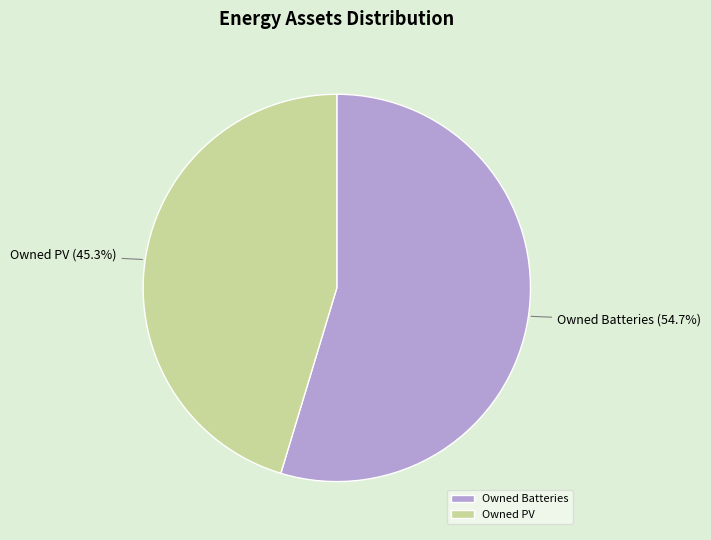

What percentage is NOT represented by Owned PV?

54.7%